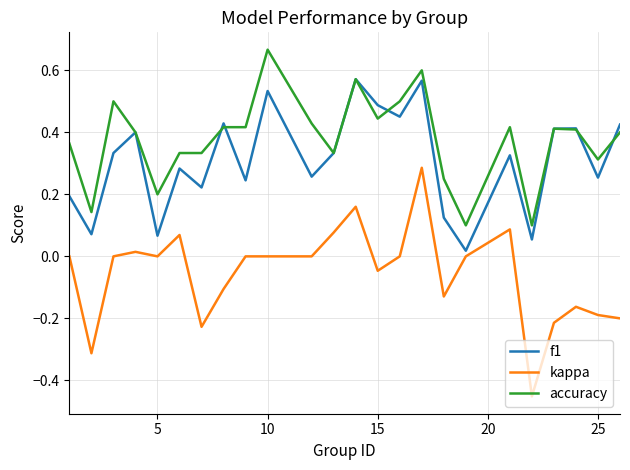

True or false: accuracy and kappa cross at least once.

False